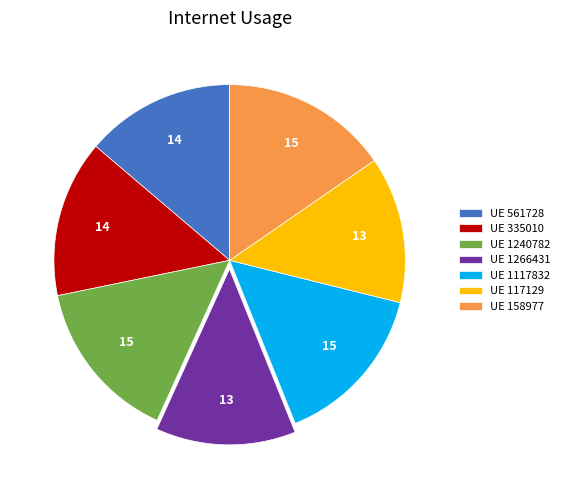

Do UE 1240782 and UE 1266431 together represent more than half of the pie?

No